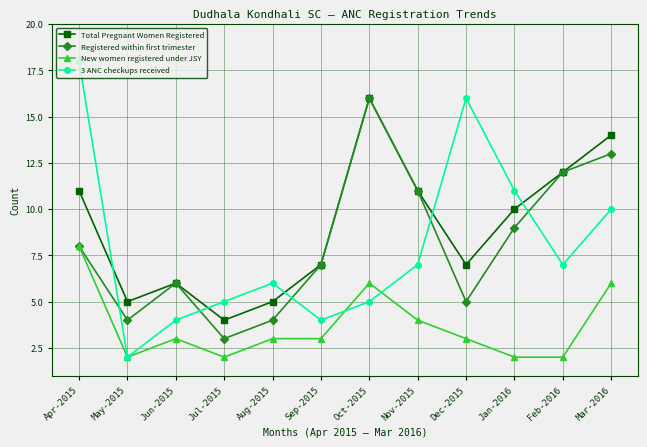

At which category is the sum across all series the highest?

Apr-2015